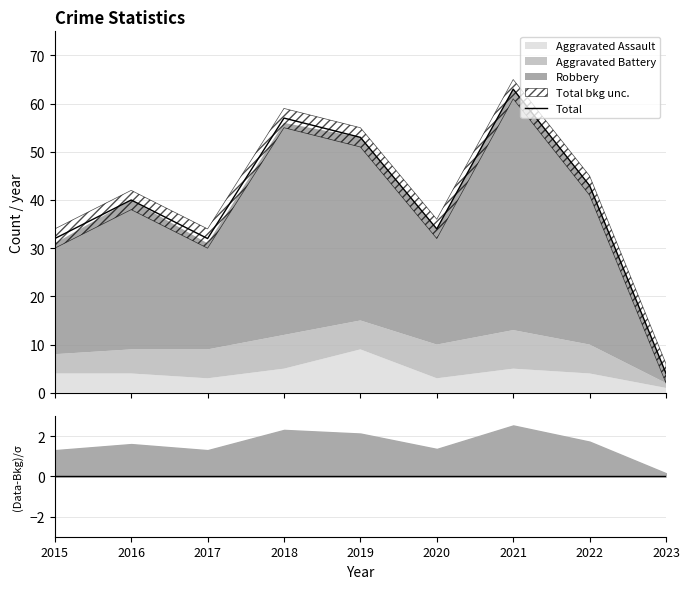

Rank the categories by value from highest to lowest.

2021, 2018, 2019, 2022, 2016, 2020, 2015, 2017, 2023